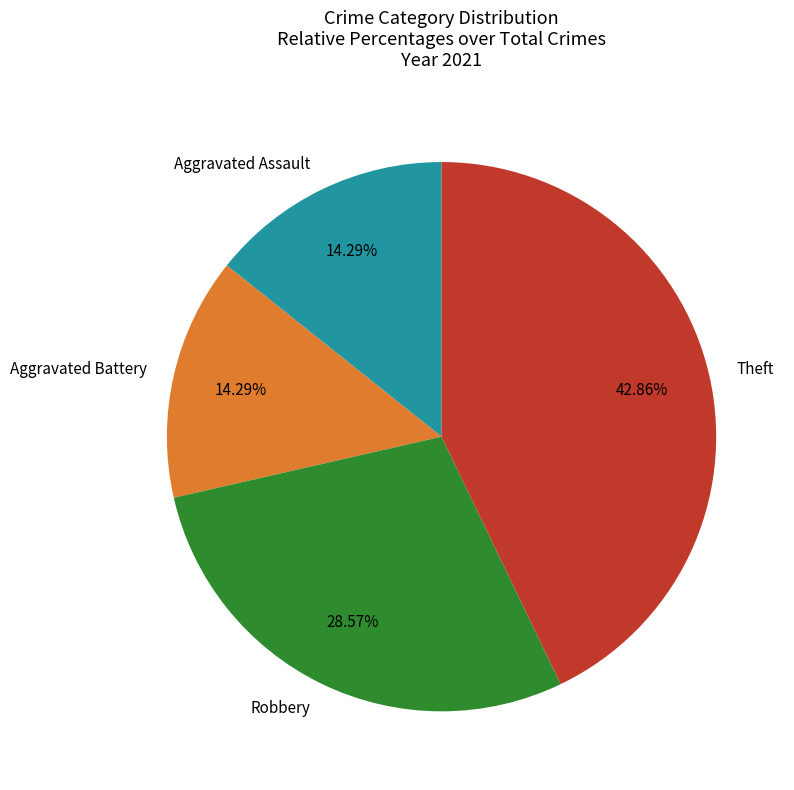

How many slices are in this pie chart?

4